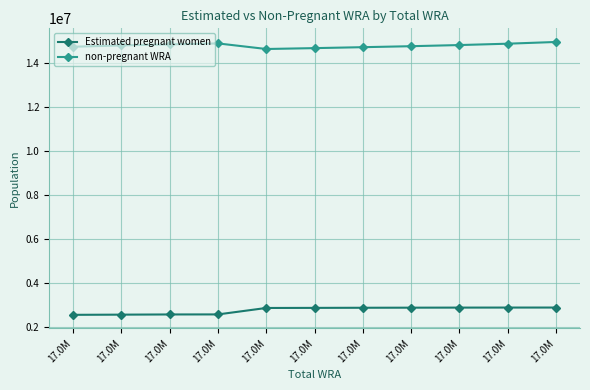

How many categories are shown in the chart?

11